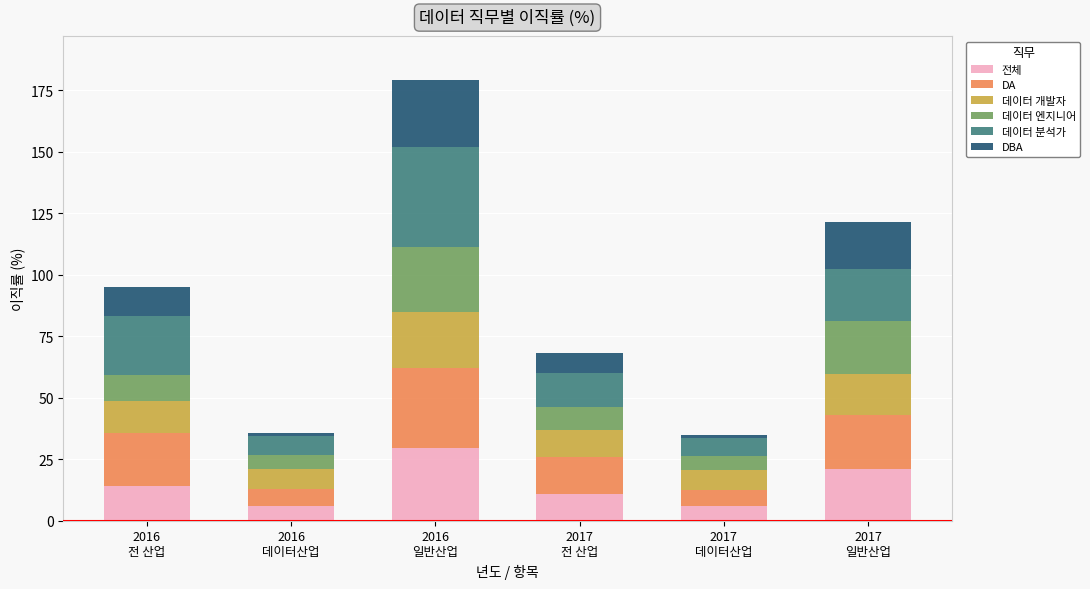

What are all the series names shown in the legend?

전체, DA, 데이터 개발자, 데이터 엔지니어, 데이터 분석가, DBA